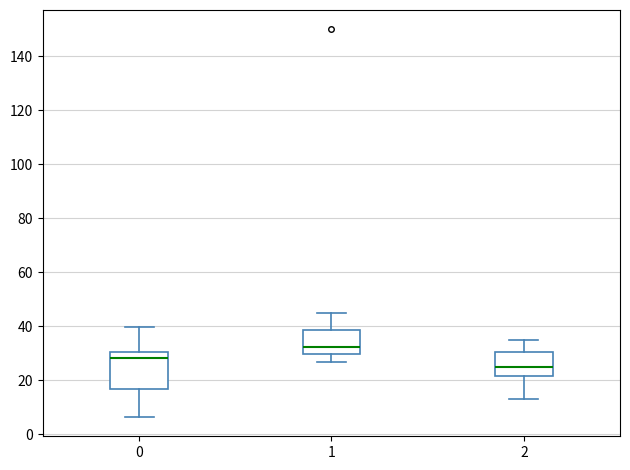

Which box is the tallest, from its lower edge to its upper edge?

0